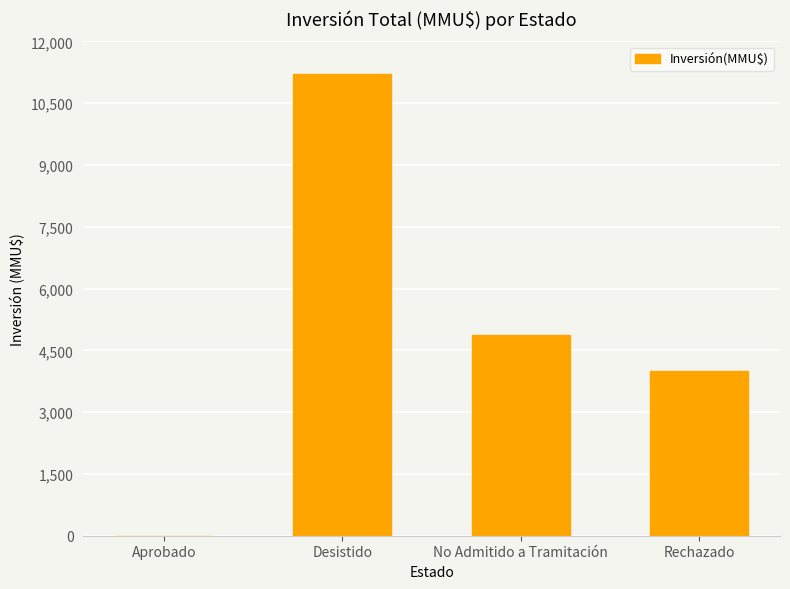

At which label is the value closest to 5600?

No Admitido a Tramitación